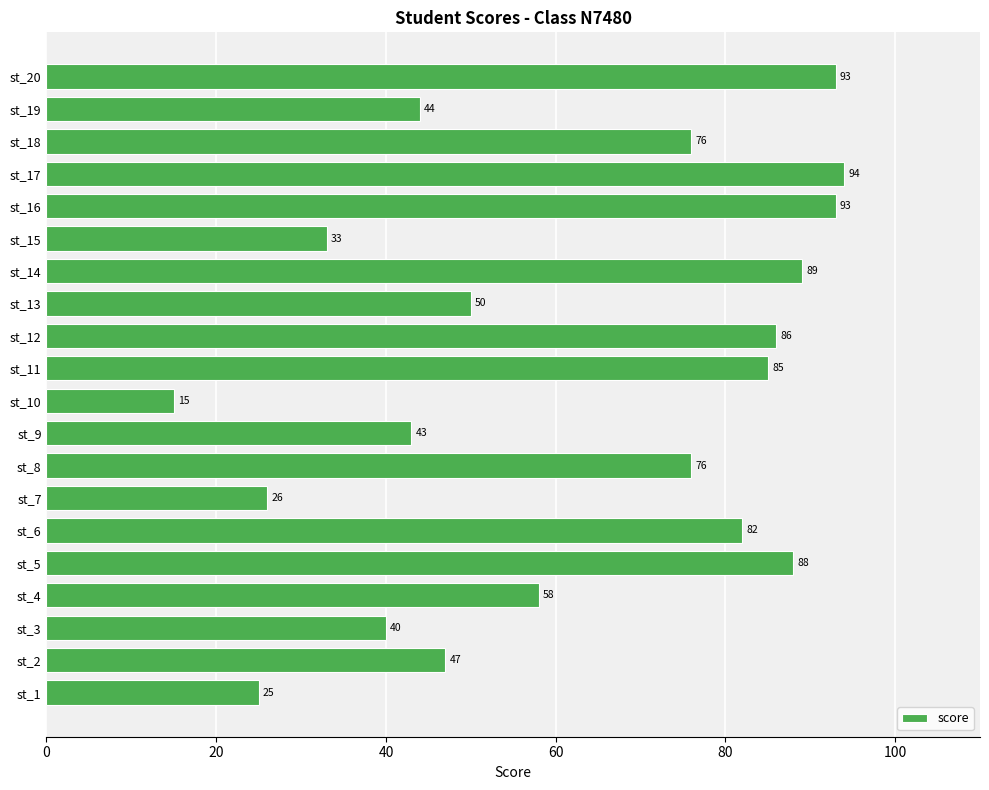

What is the change in value from st_6 to st_13?

-32